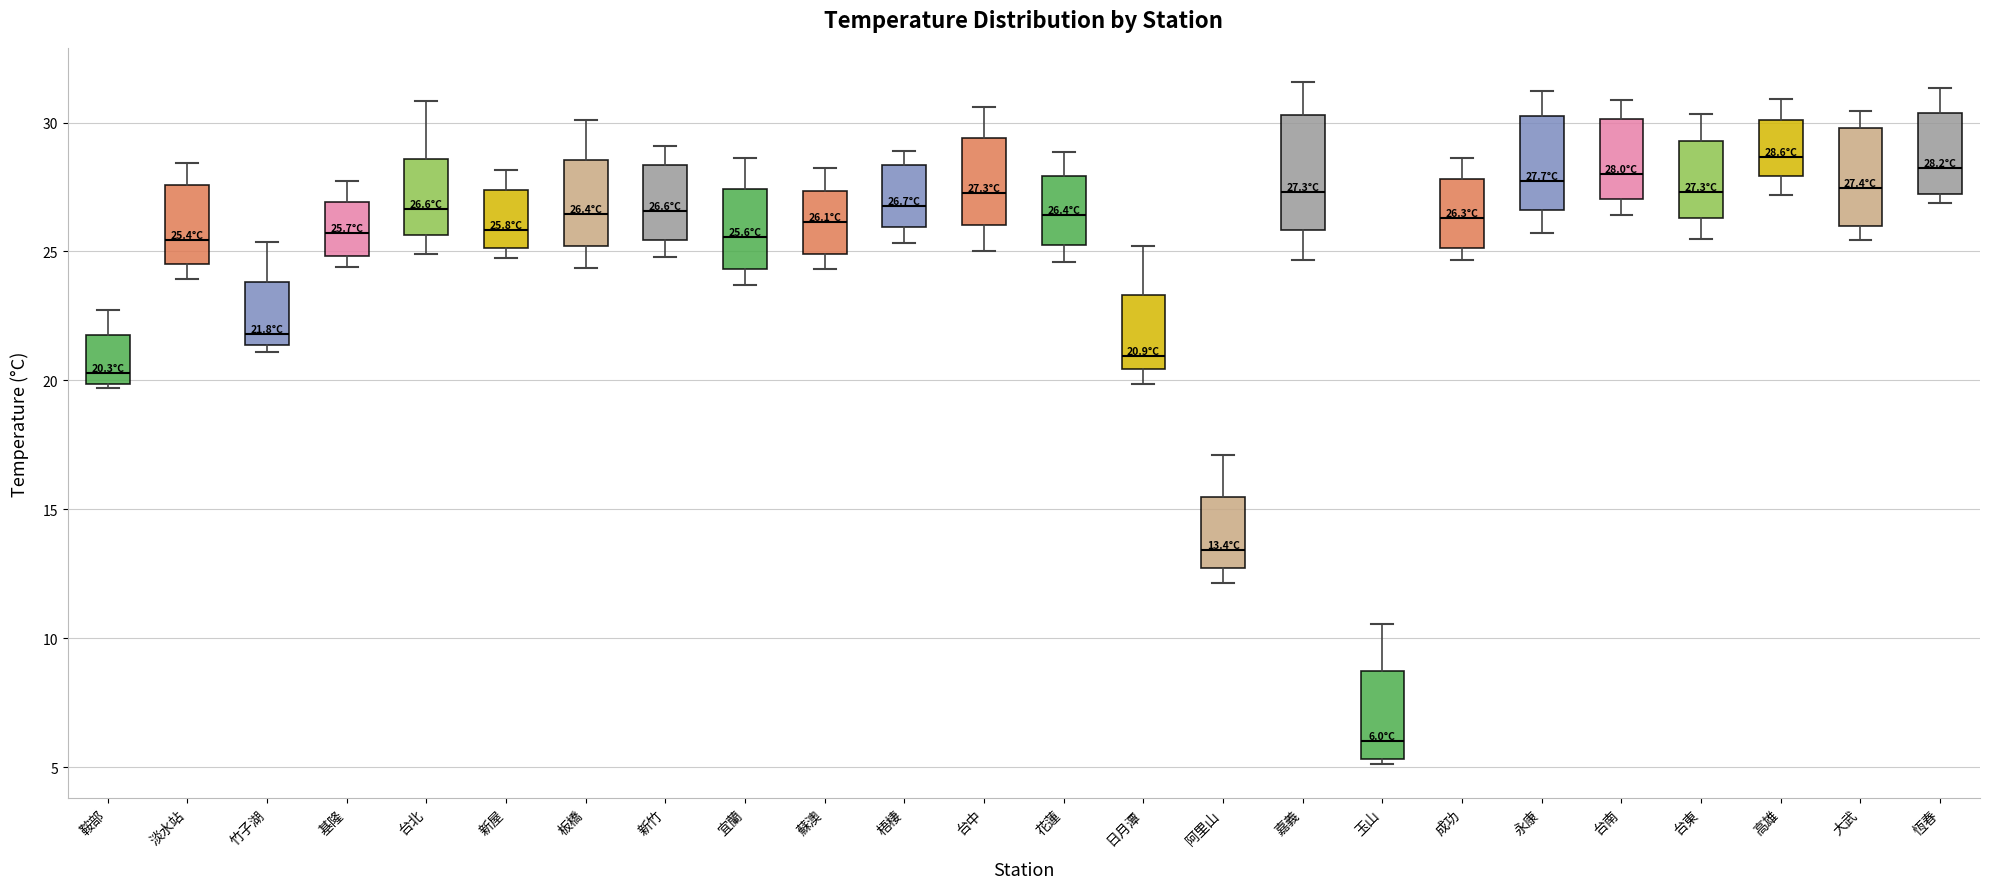

Which box is the tallest, from its lower edge to its upper edge?

嘉義